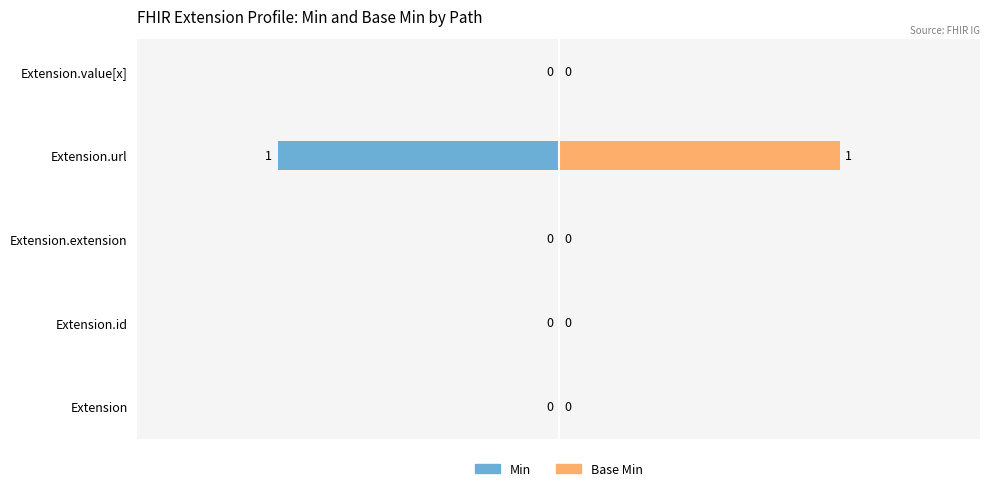

True or false: Min has a value of -1 at 2.

False